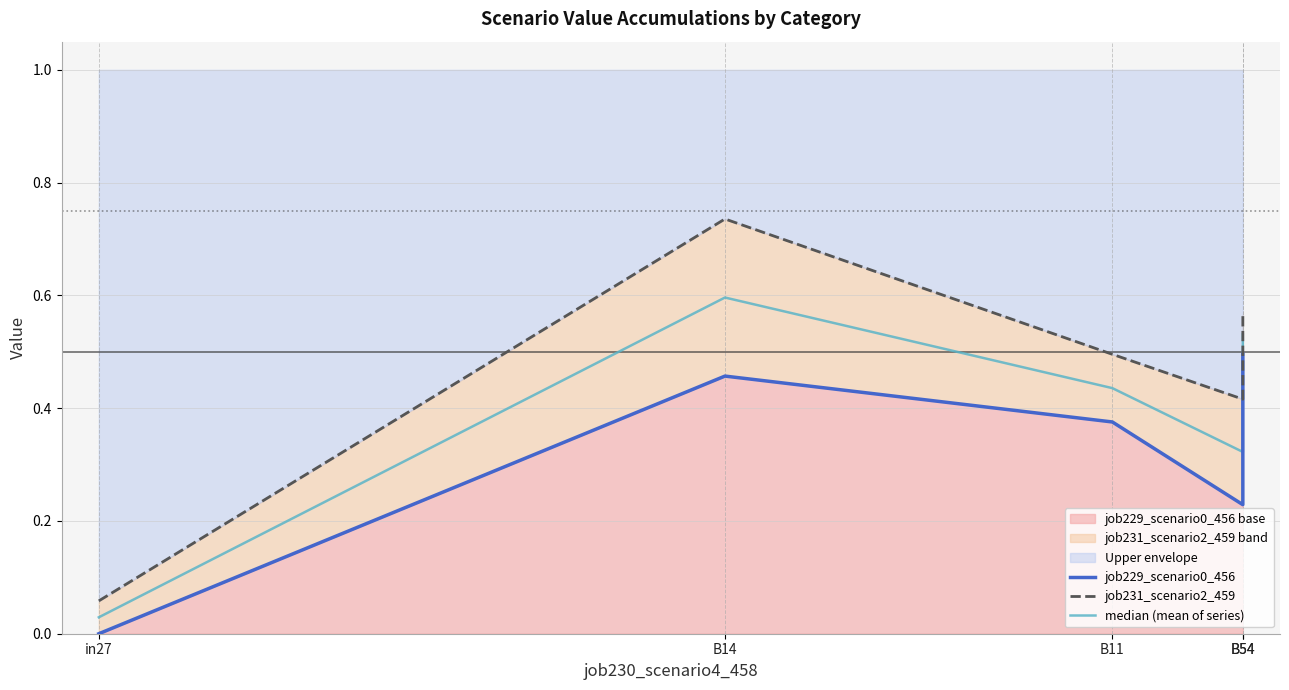

True or false: job231_scenario2_459 and job229_scenario0_456 cross at least once.

False